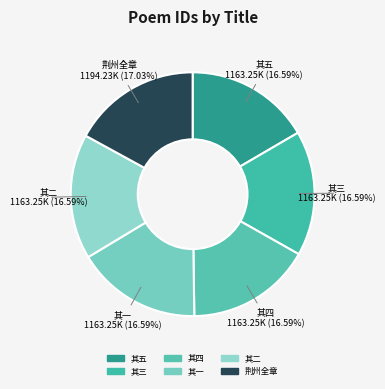

Do 其一 and 荆州全章 together represent more than half of the pie?

No